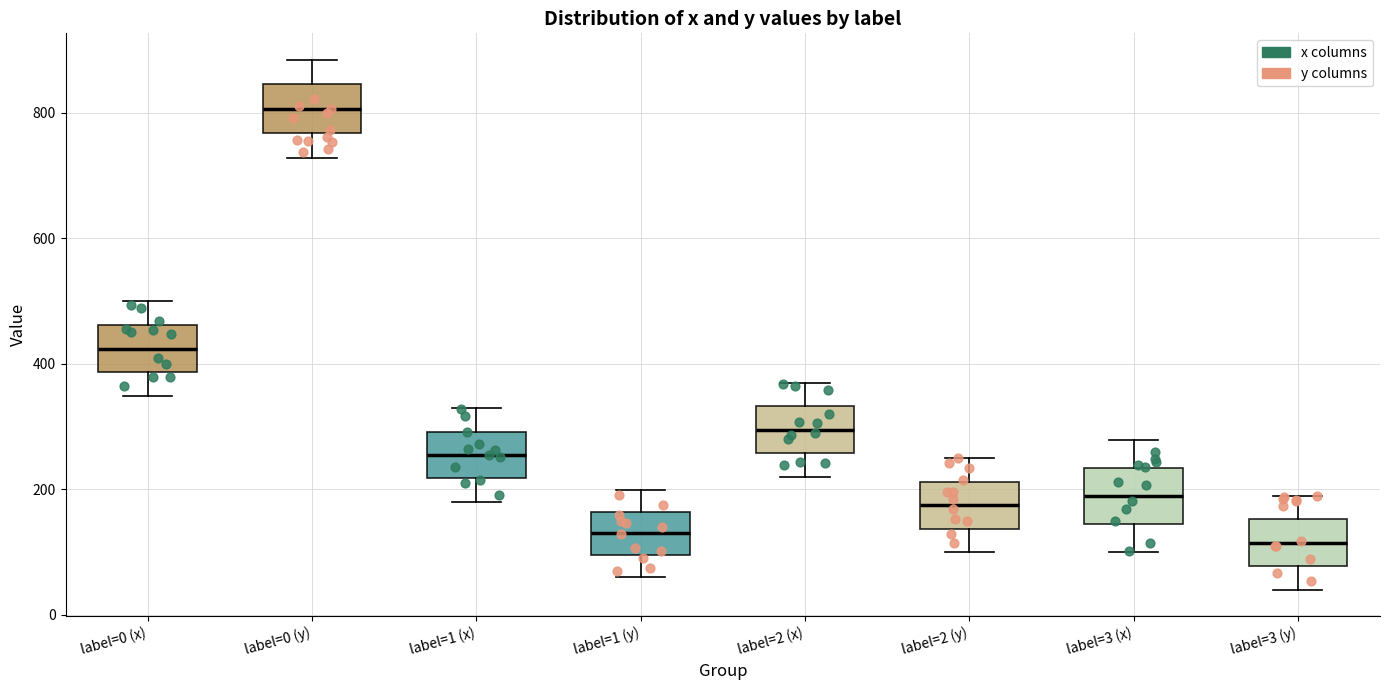

Reading left to right, transcribe this box plot: for each box, give where its median line is, the range the box spans, and where its two whiskers end, as read against the y-axis. The values are not printed on the chart, so give them approximately, as read against the axis.

label=0 (x): median 420, box 380 to 460, whiskers 340 to 500
label=0 (y): median 800, box 760 to 840, whiskers 720 to 880
label=1 (x): median 260, box 220 to 300, whiskers 180 to 320
label=1 (y): median 120, box 100 to 160, whiskers 60 to 200
label=2 (x): median 300, box 260 to 340, whiskers 220 to 360
label=2 (y): median 180, box 140 to 220, whiskers 100 to 240
label=3 (x): median 180, box 140 to 240, whiskers 100 to 280
label=3 (y): median 120, box 80 to 160, whiskers 40 to 180